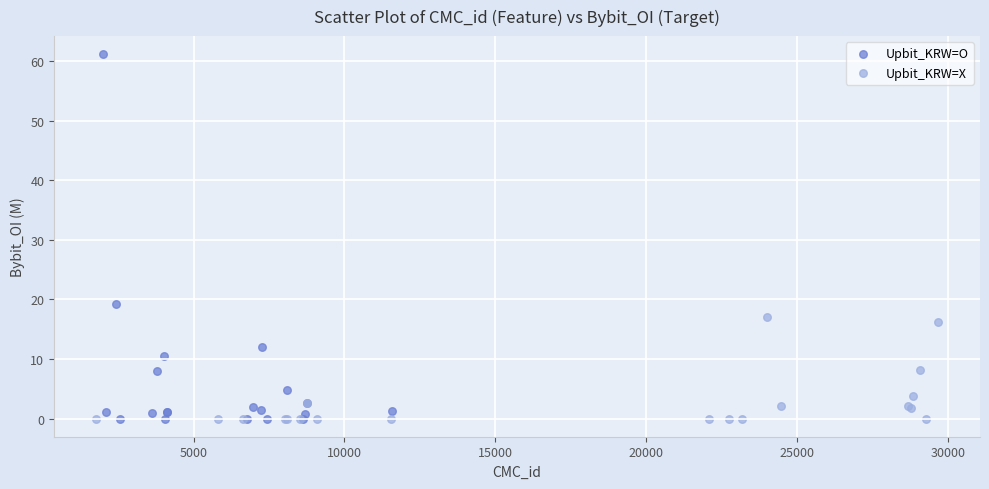

Which series contains the highest Y value?

Upbit_KRW=O